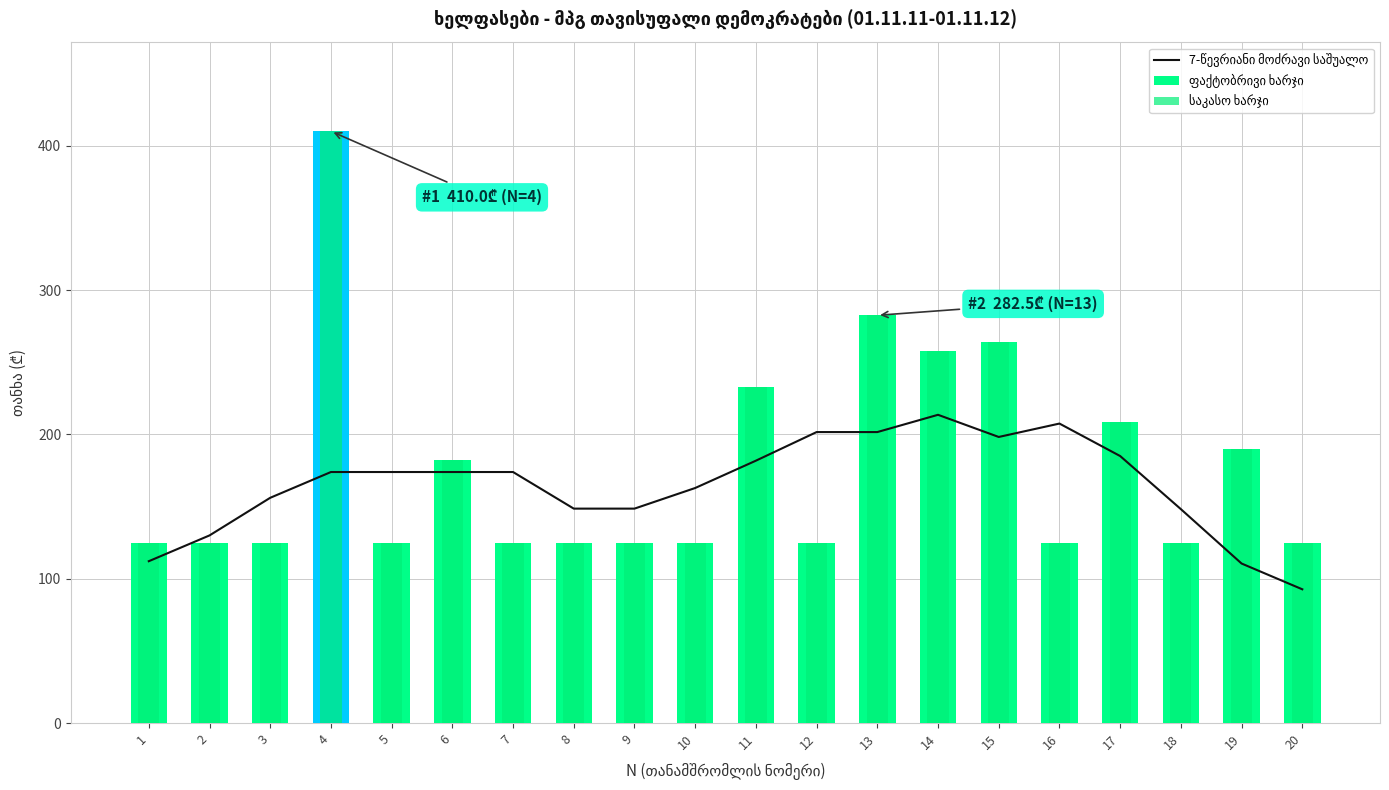

What is the value of the 7-წევრიანი მოძრავი საშუალო bar at the 1st from the left?

112.1